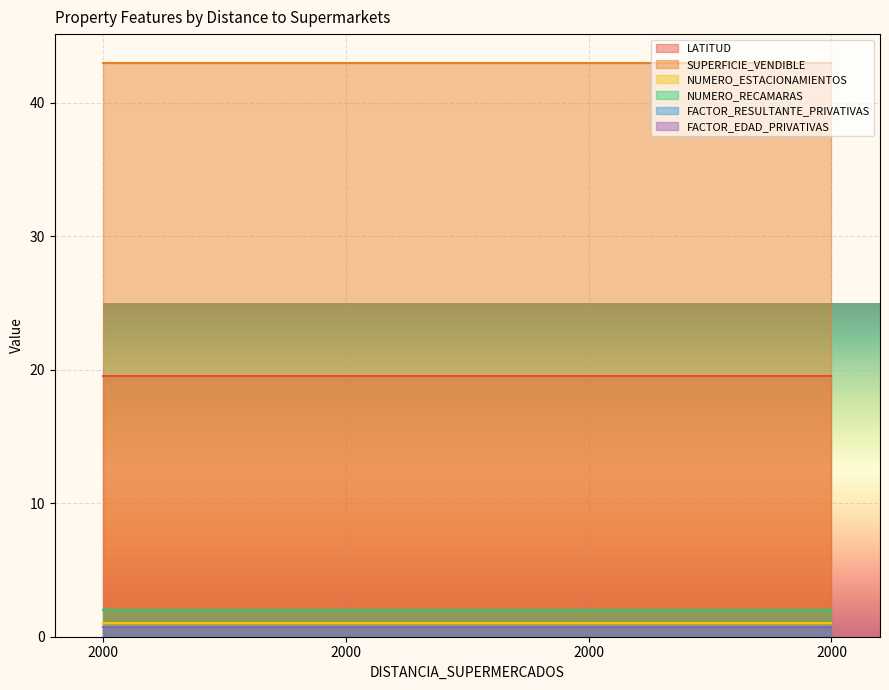

Does the chart display data point markers on the line(s)?

No